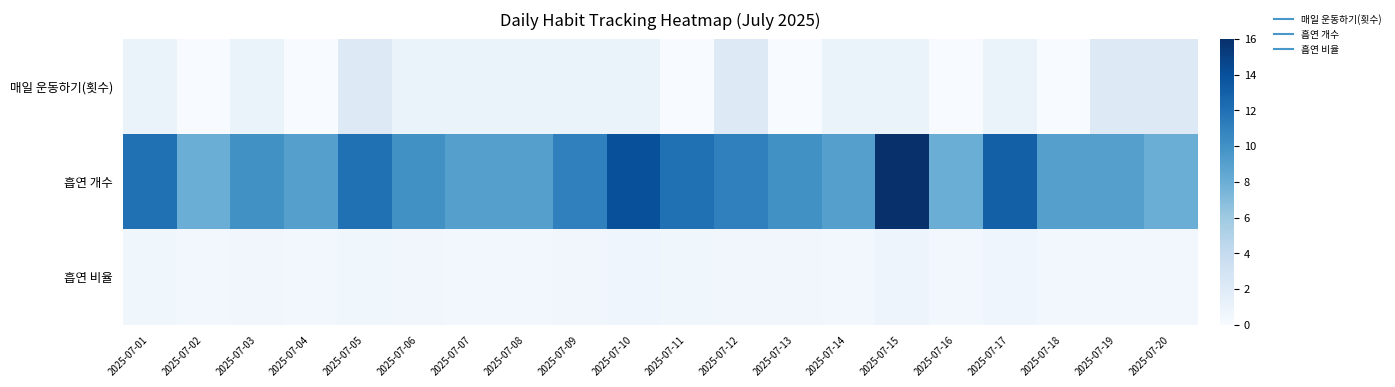

Which label corresponds to the smallest value in the chart?

2025-07-02